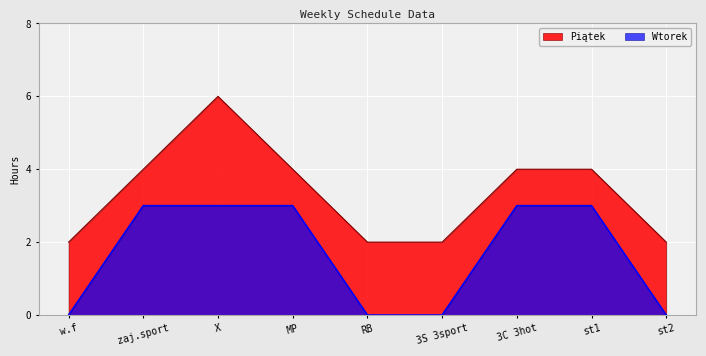

Reading left to right, extract all data points from this chart.

Piątek: w.f=2	zaj.sport=4	X=6	MP=4	RB=2	3S 3sport=2	3C 3hot=4	st1=4	st2=2
Wtorek: w.f=0	zaj.sport=3	X=3	MP=3	RB=0	3S 3sport=0	3C 3hot=3	st1=3	st2=0